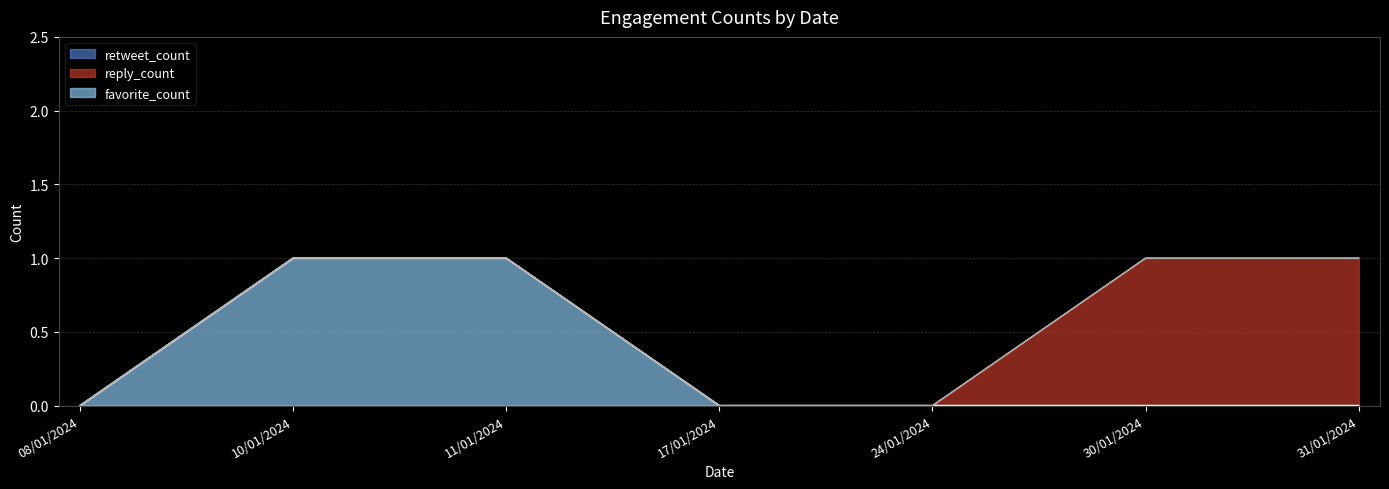

At 17/01/2024, list the series in order from smallest to largest.

favorite_count, reply_count, retweet_count